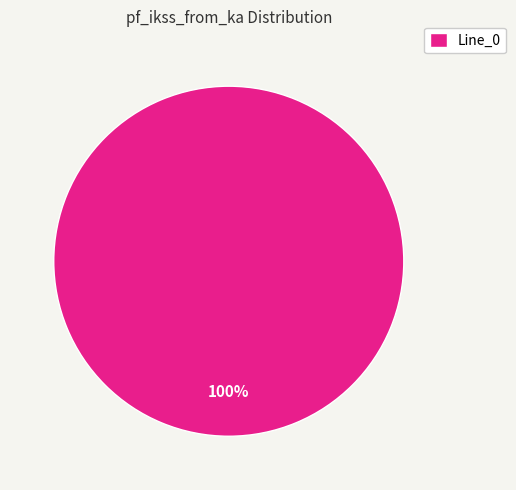

What percentage is the Line_0 slice, to the nearest percent?

100%